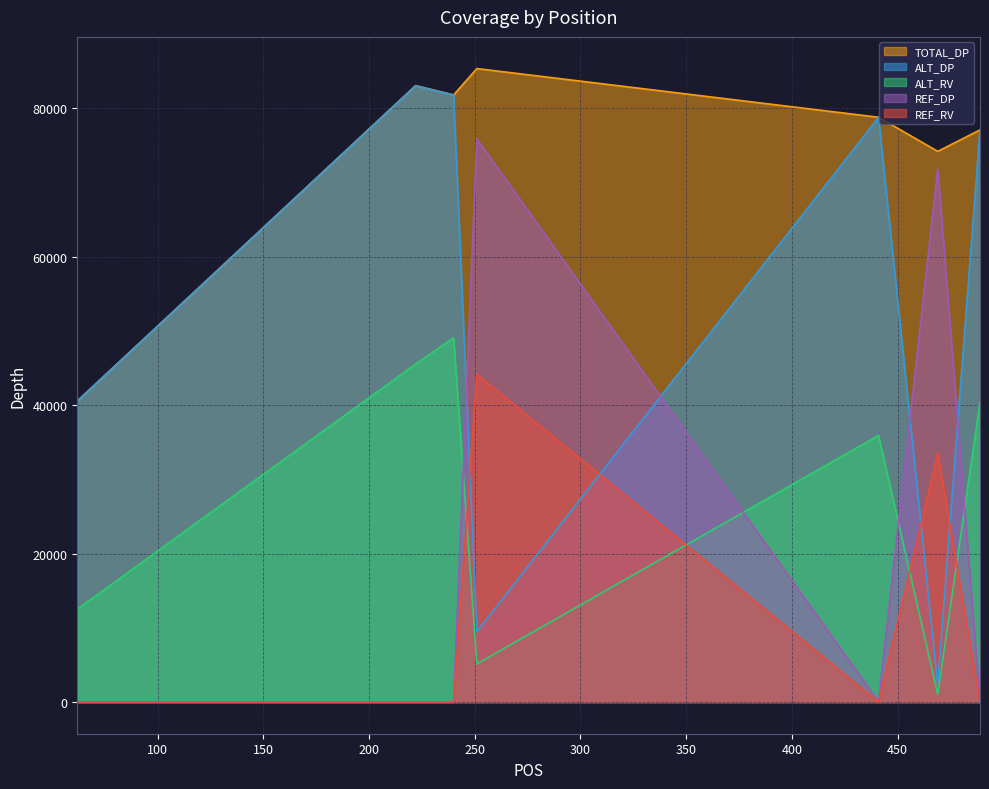

True or false: ALT_RV has more than 2 points higher than both neighbors.

False